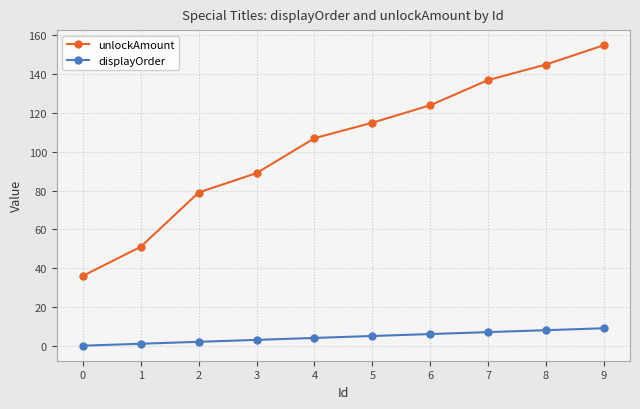

True or false: displayOrder and unlockAmount cross at least once.

False